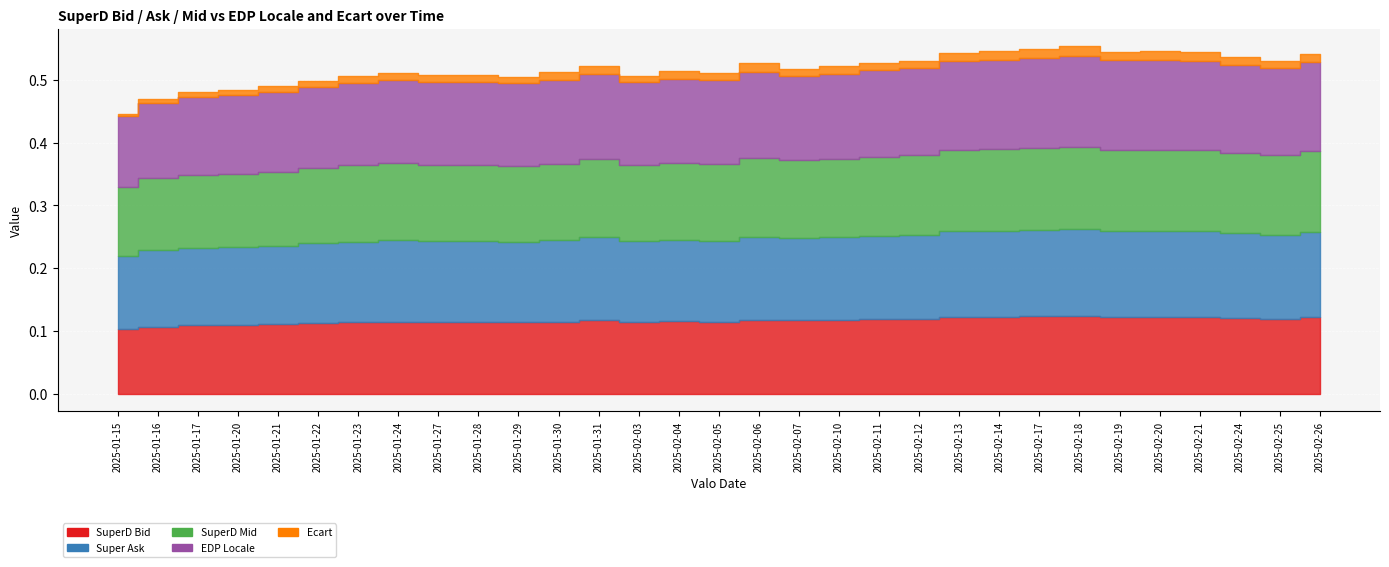

What is the total value across all series at 2025-01-27?

0.5